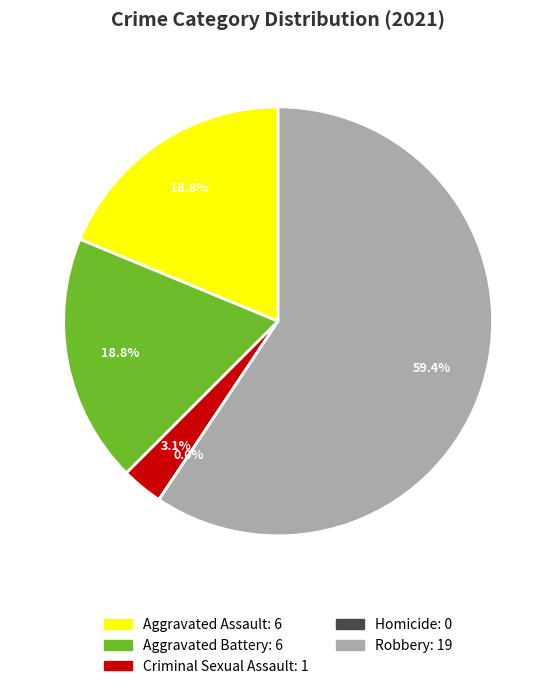

How much of the chart is everything except Aggravated Assault?

81.2%